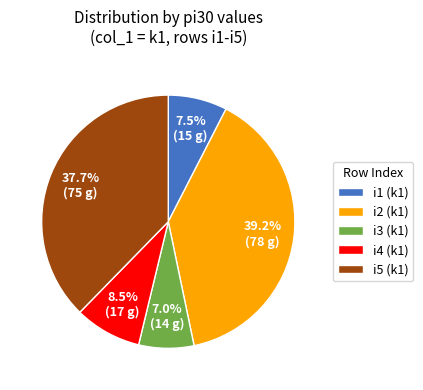

Which slice is the largest?

i2 (k1)